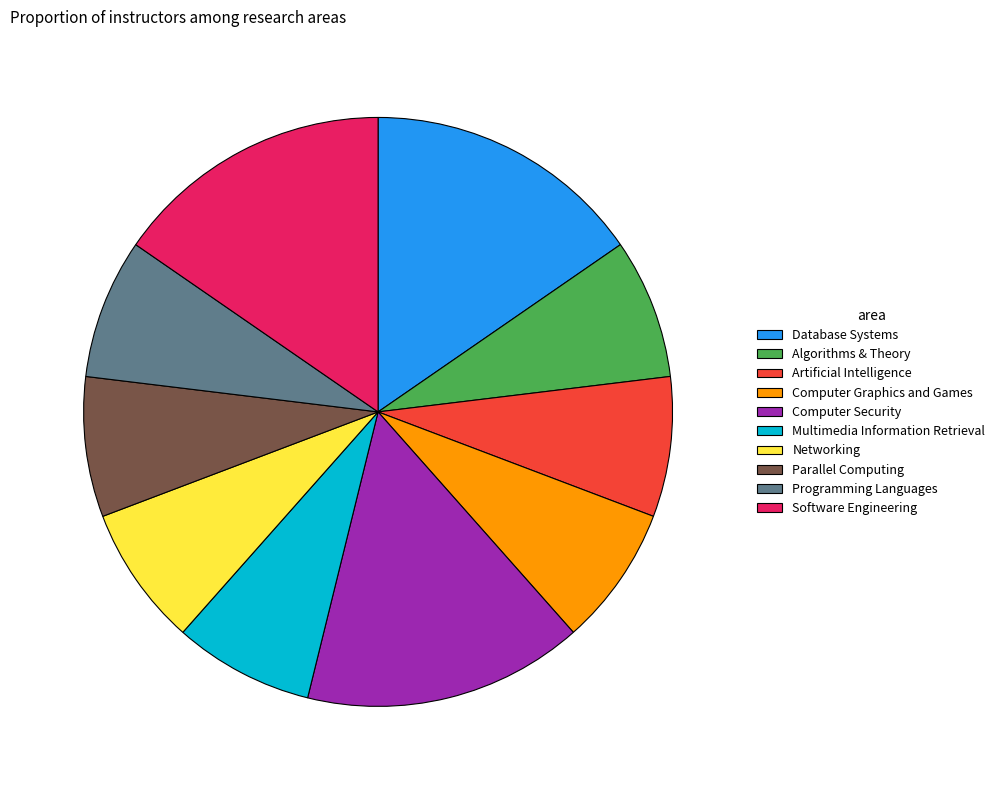

Combined, do Database Systems and Computer Graphics and Games account for over 50%?

No